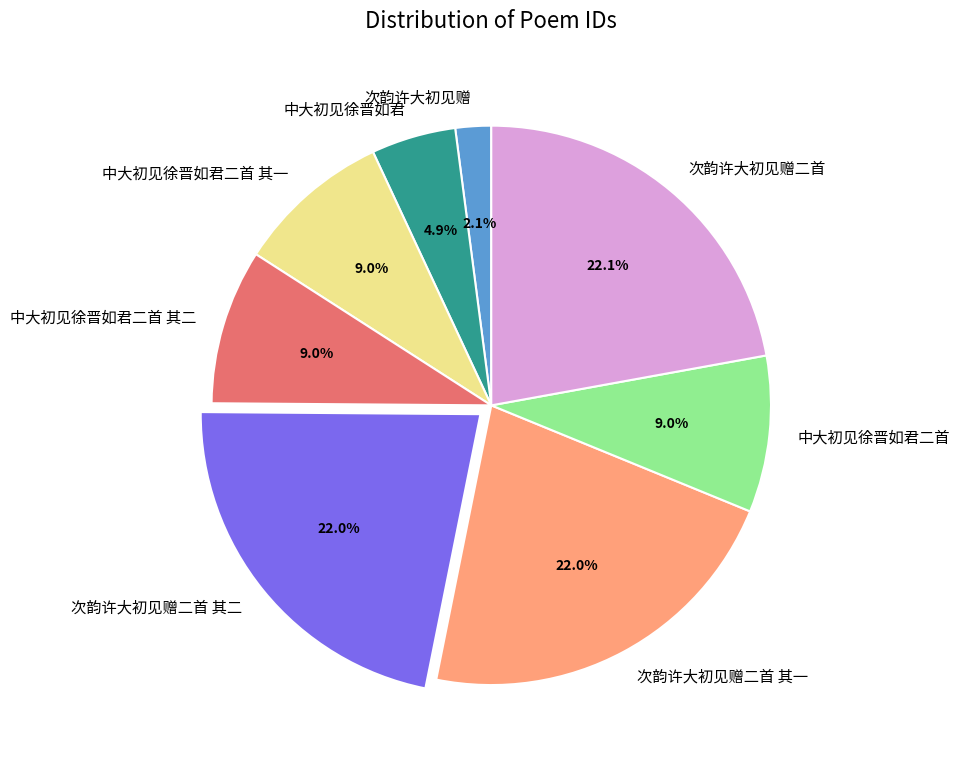

The 次韵许大初见赠二首 slice represents 22% of the pie. True or false?

True